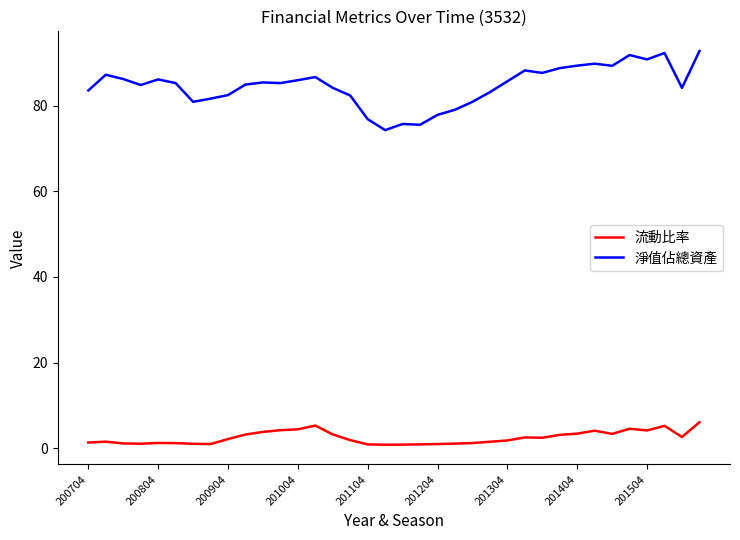

List the series in order of their overall mean, lowest first.

流動比率, 淨值佔總資產